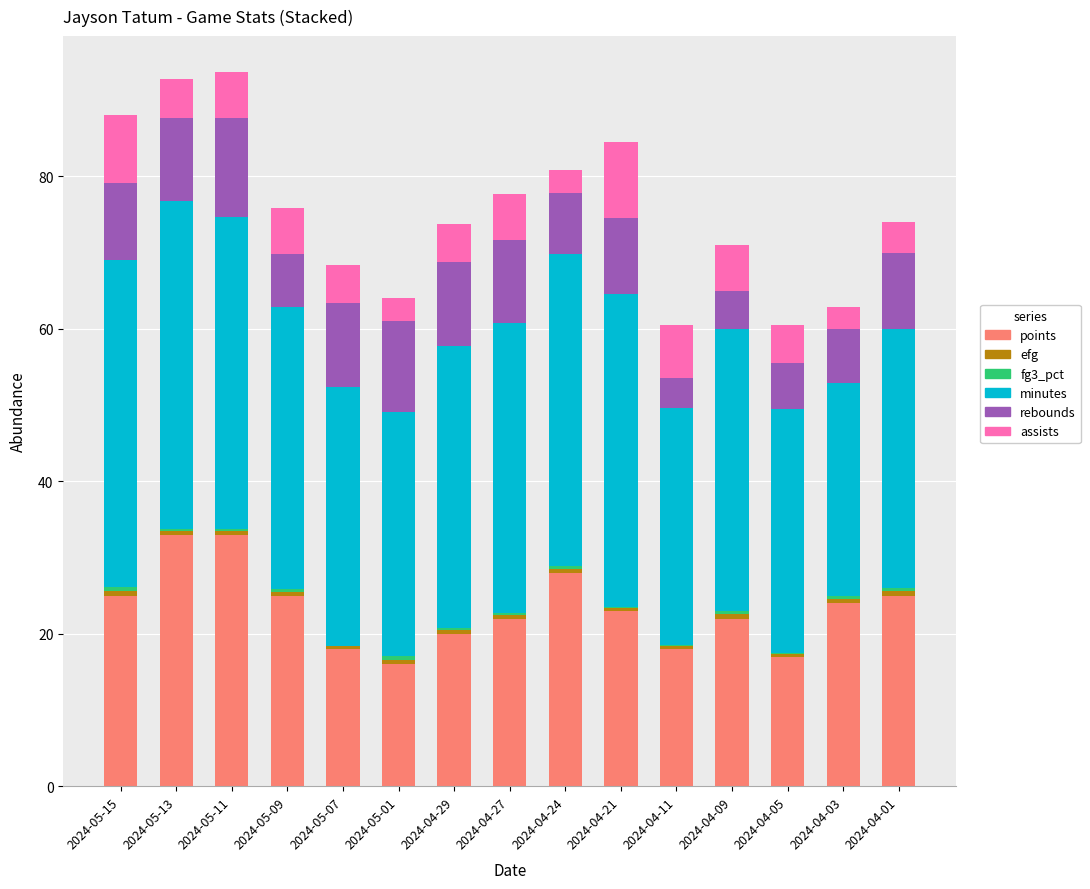

True or false: points has a value of 25.1 at 2024-04-05.

False